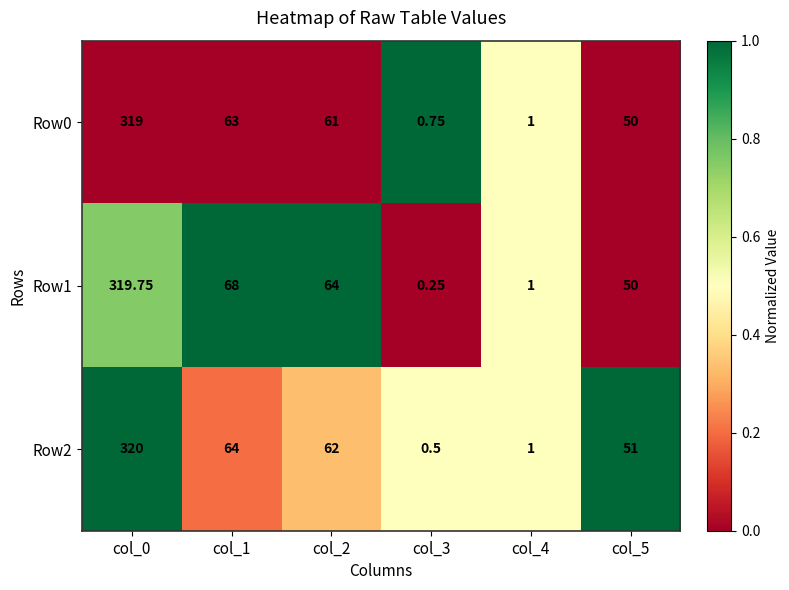

What is the maximum value shown in the chart?

320.0